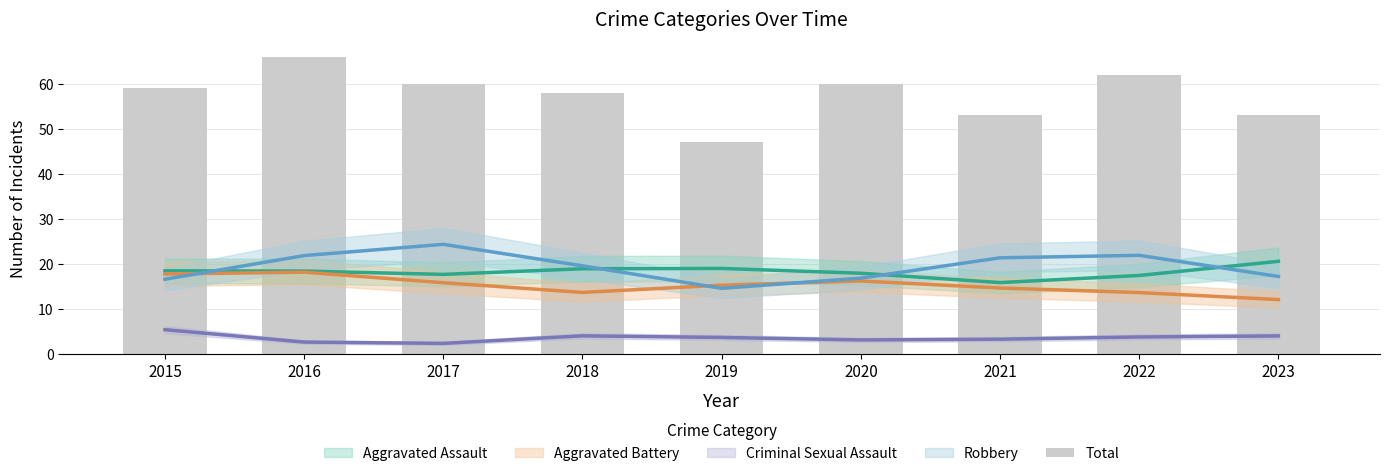

At which category does the chart reach its peak across all series?

2016